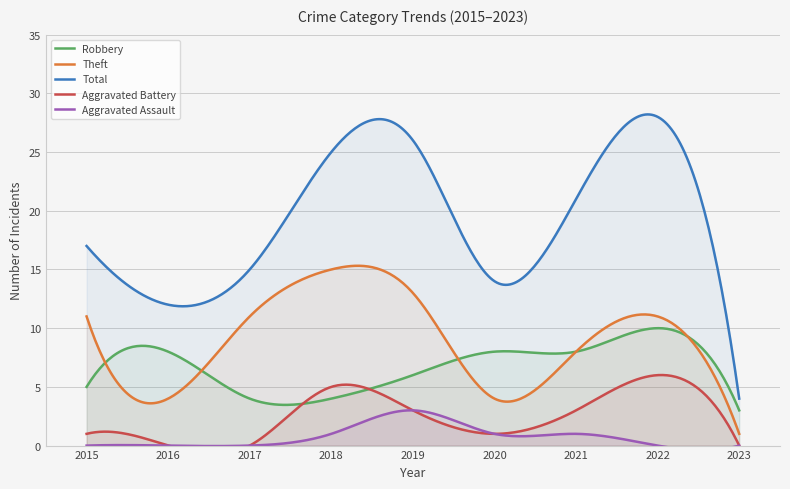

What is the difference between the maximum and minimum values in the Total series?

24.2